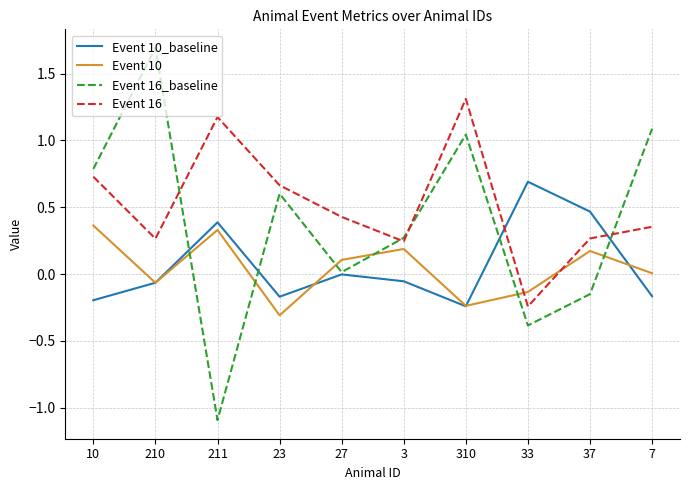

Where does the Event 10 series first go above 0?

10